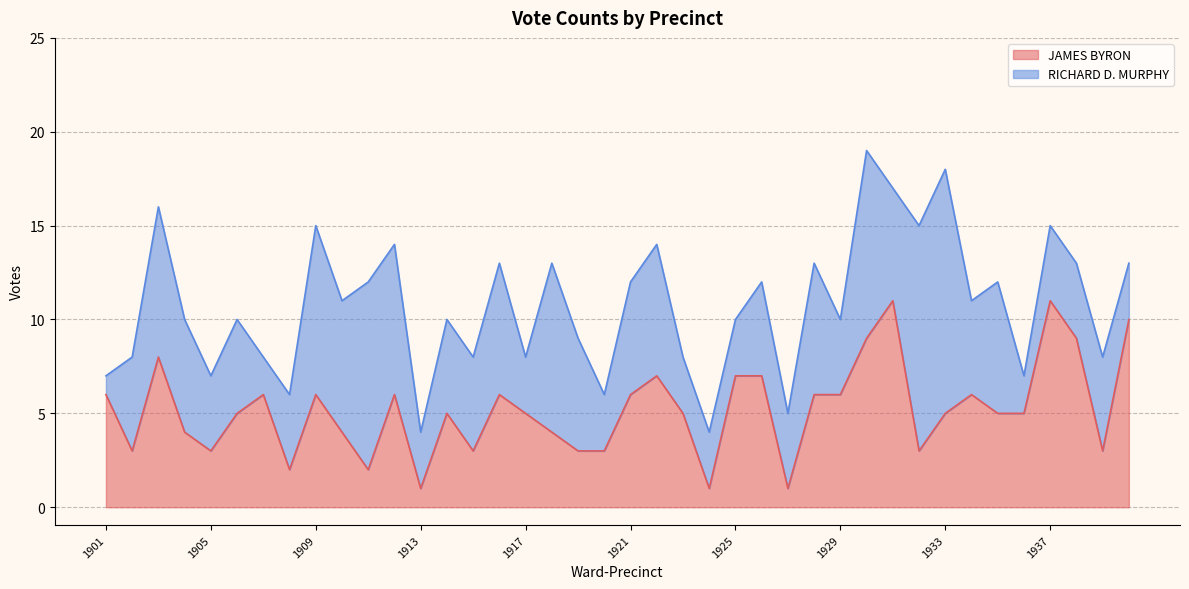

Reading left to right, extract all data points from this chart.

1901=6	1902=3	1903=8	1904=4	1905=3	1906=5	1907=6	1908=2	1909=6	1910=4	1911=2	1912=6	1913=1	1914=5	1915=3	1916=6	1917=5	1918=4	1919=3	1920=3	1921=6	1922=7	1923=5	1924=1	1925=7	1926=7	1927=1	1928=6	1929=6	1930=9	1931=11	1932=3	1933=5	1934=6	1935=5	1936=5	1937=11	1938=9	1939=3	1940=10